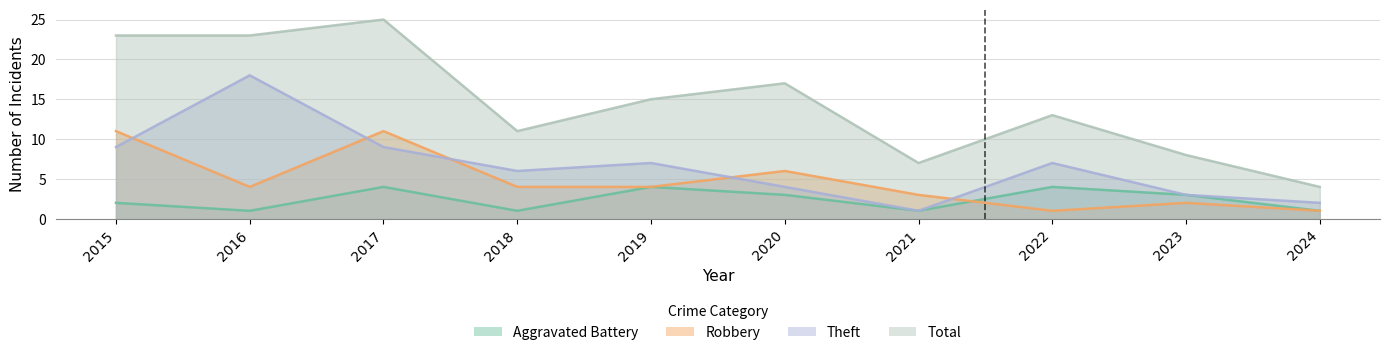

What is the value of the Aggravated Battery point at the 3rd from the left?

4